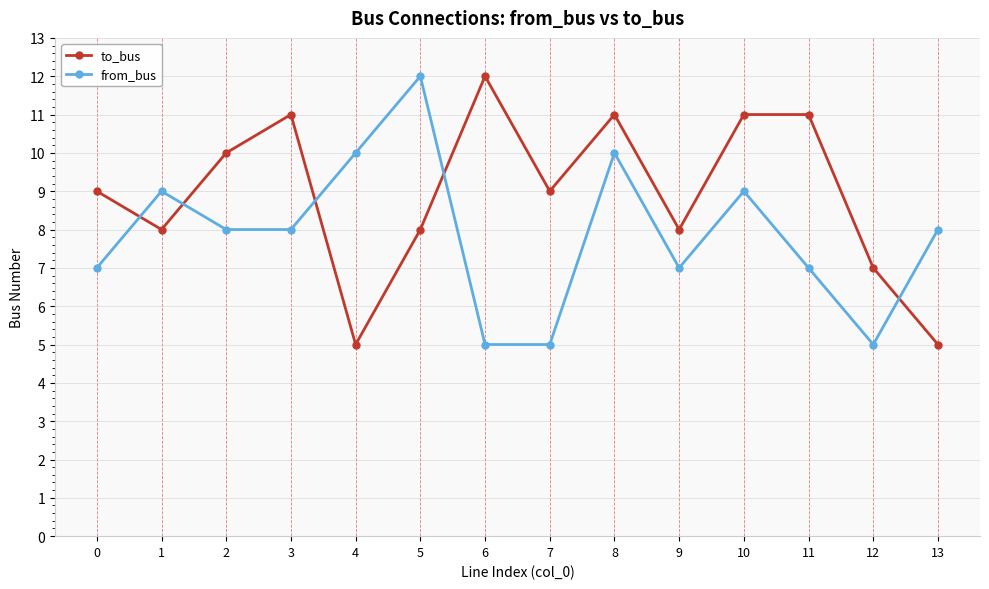

List the series in order of their overall mean, lowest first.

from_bus, to_bus